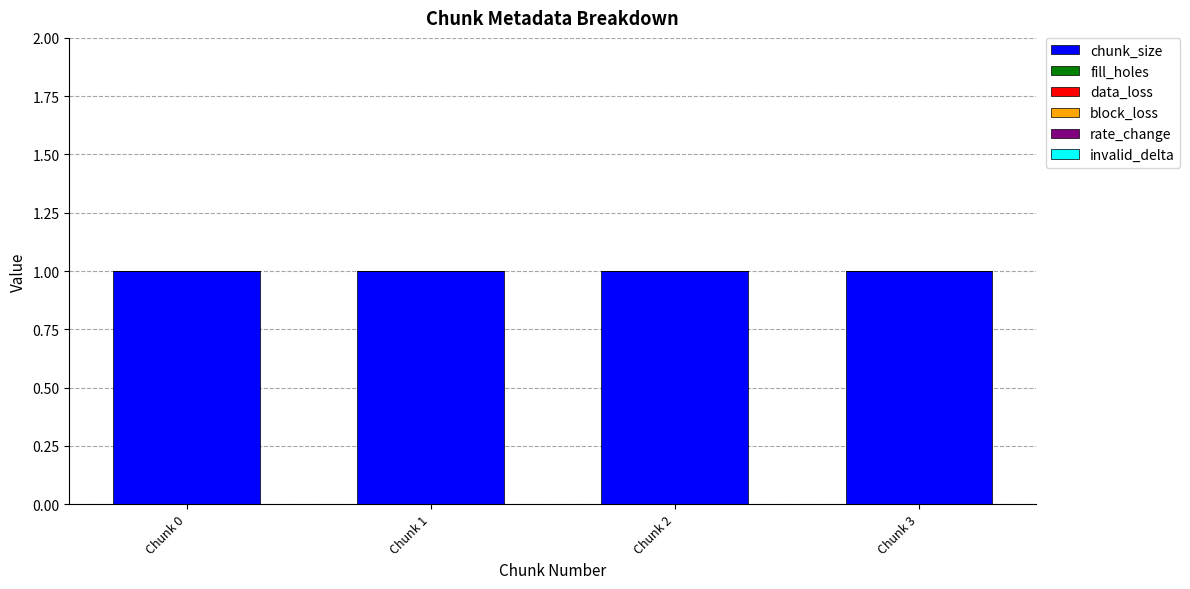

Which series changed the most between Chunk 0 and Chunk 3?

chunk_size